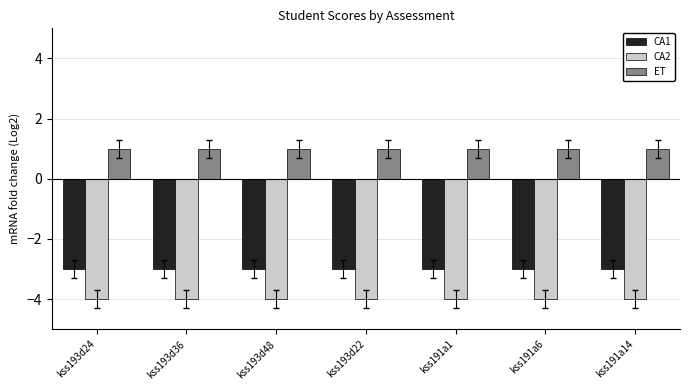

The CA2 series shows -2 at kss193d24. True or false?

False